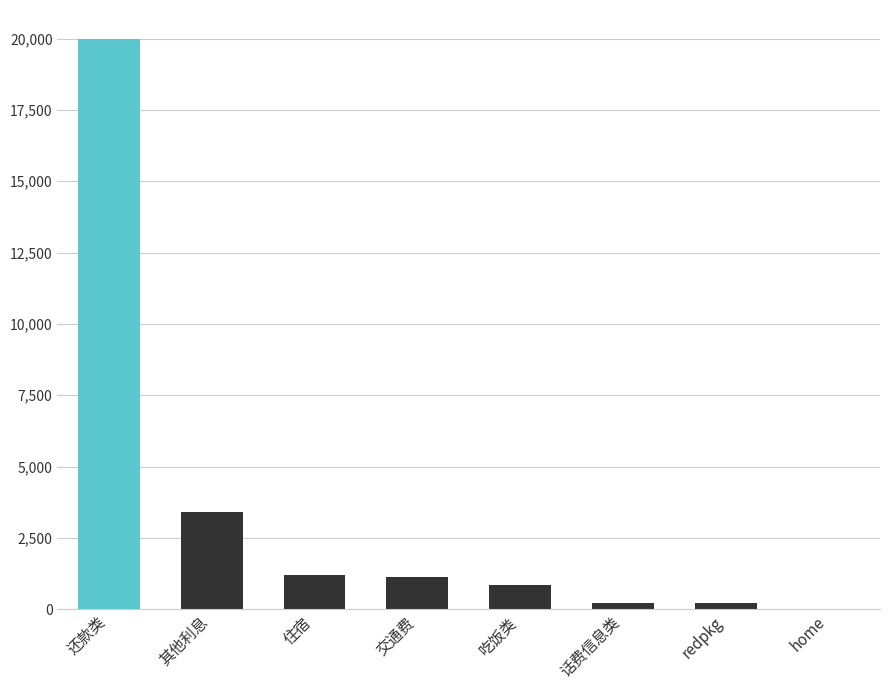

Are the bars horizontal?

No